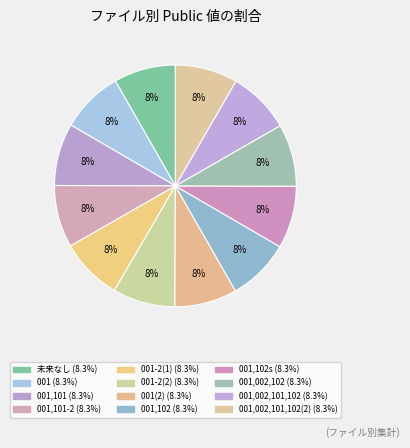

How many slices are in this pie chart?

12